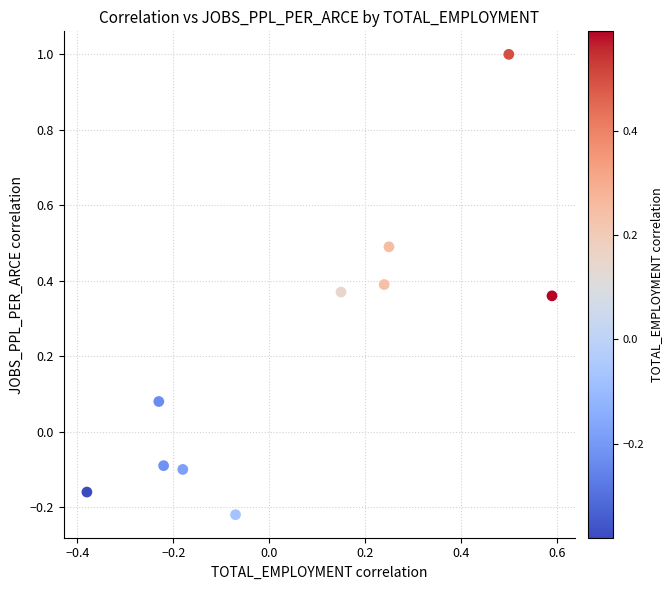

What is the range of X values (max minus min)?

1.0